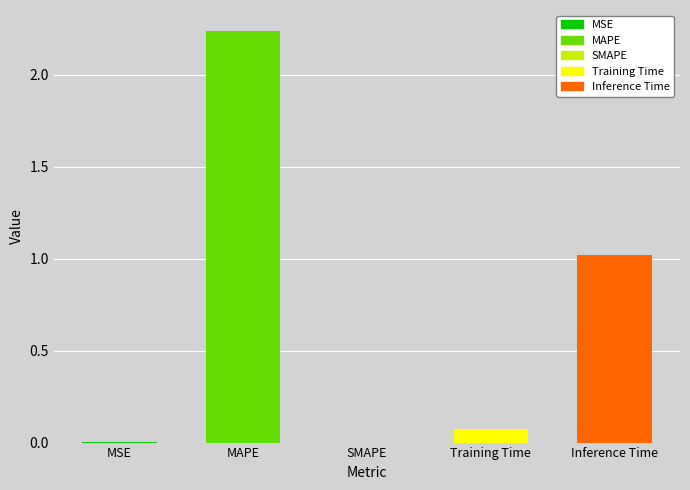

What is the label of the 1st bar from the right?

Inference Time